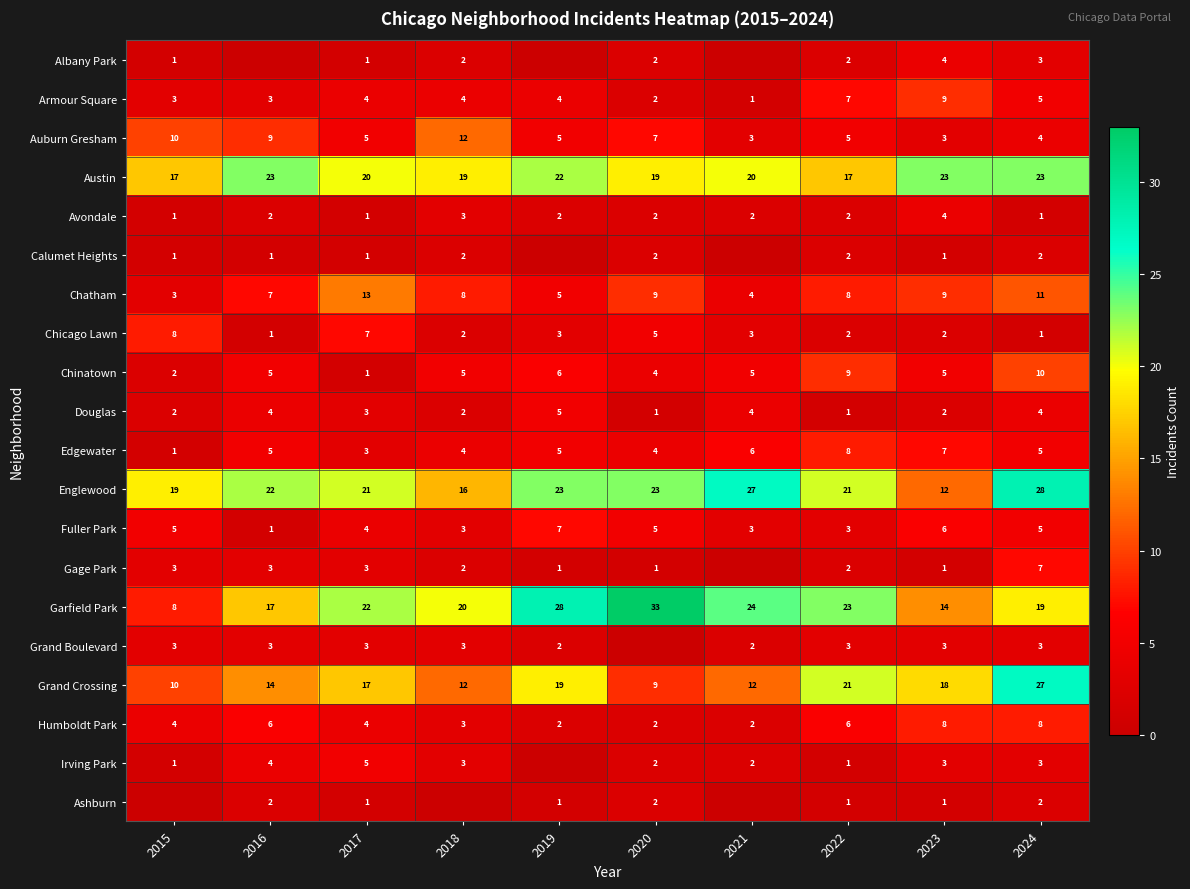

What is the sum of all Grand Crossing values?

159